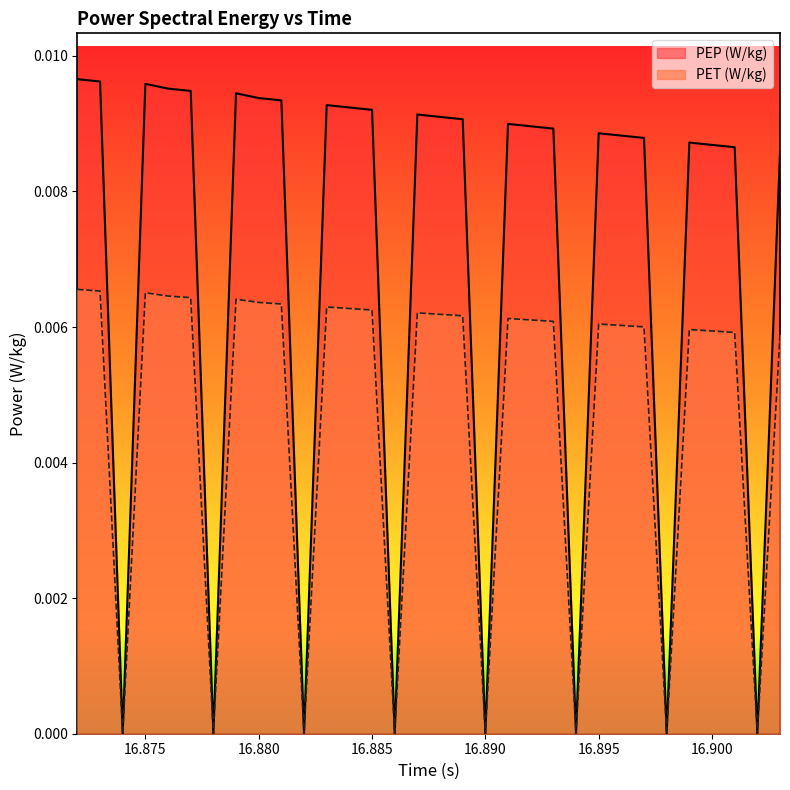

At which label is PEP (W/kg) closest to 0?

16.874